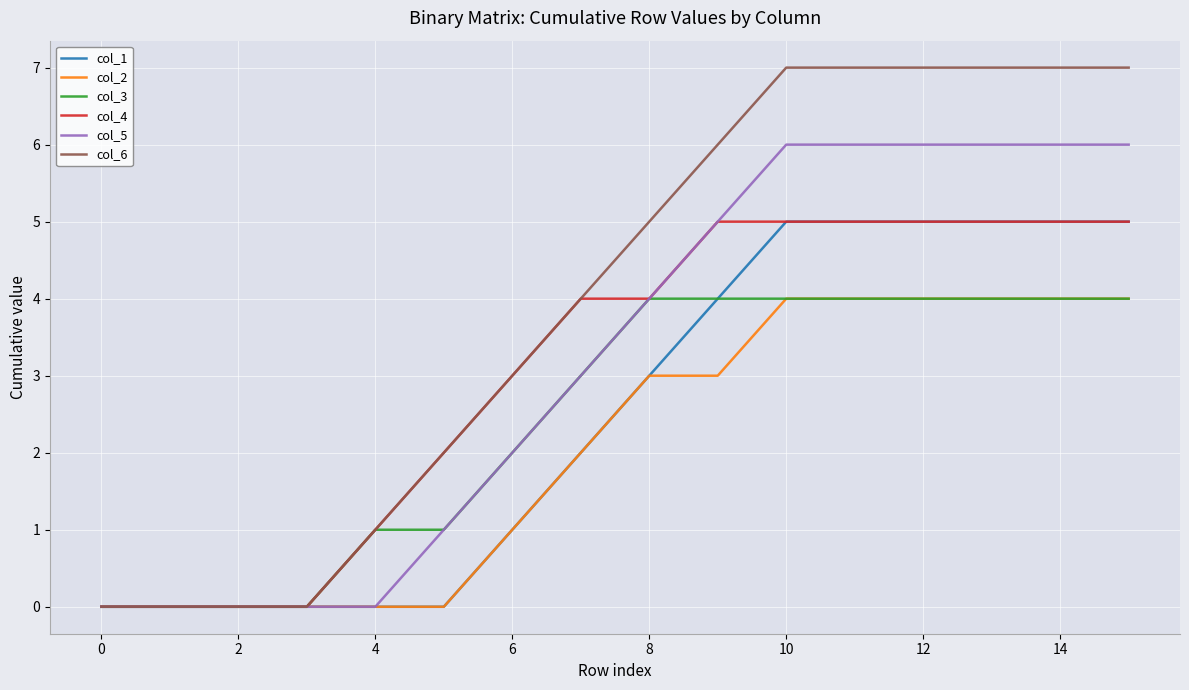

What is the maximum value shown in the chart?

7